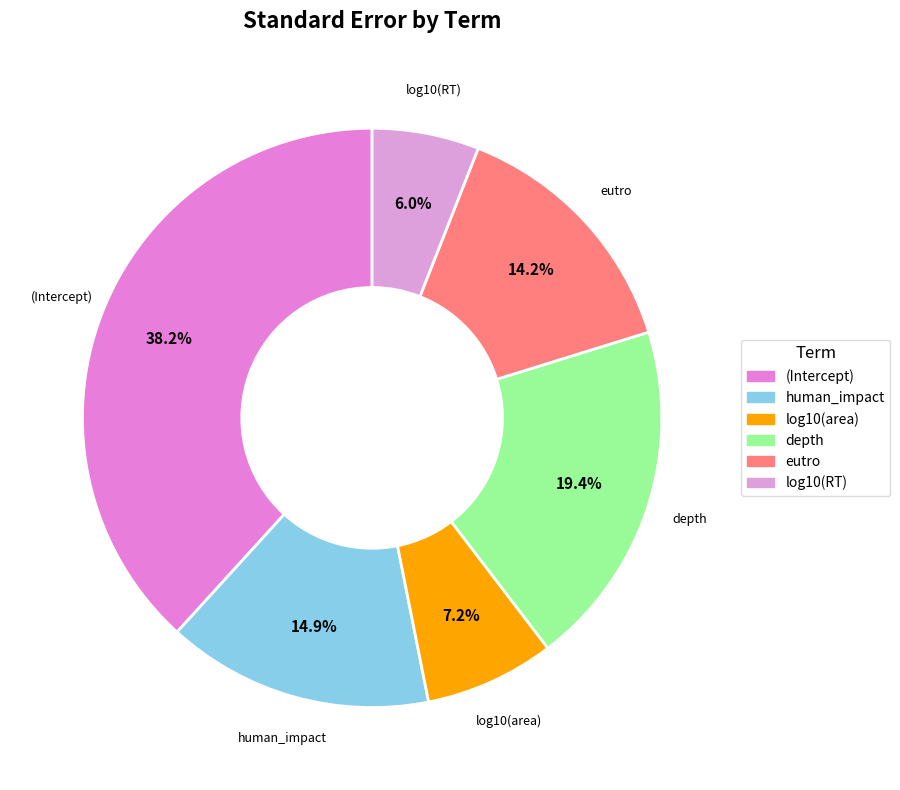

How many slices are in this pie chart?

6